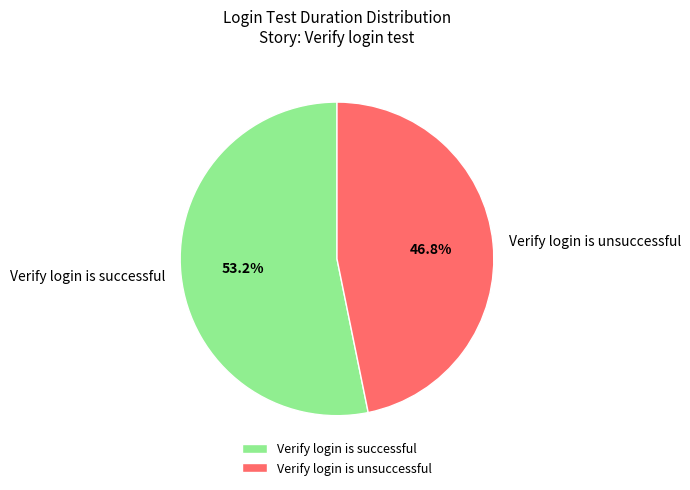

Which has a higher value, Verify login is successful or Verify login is unsuccessful?

Verify login is successful